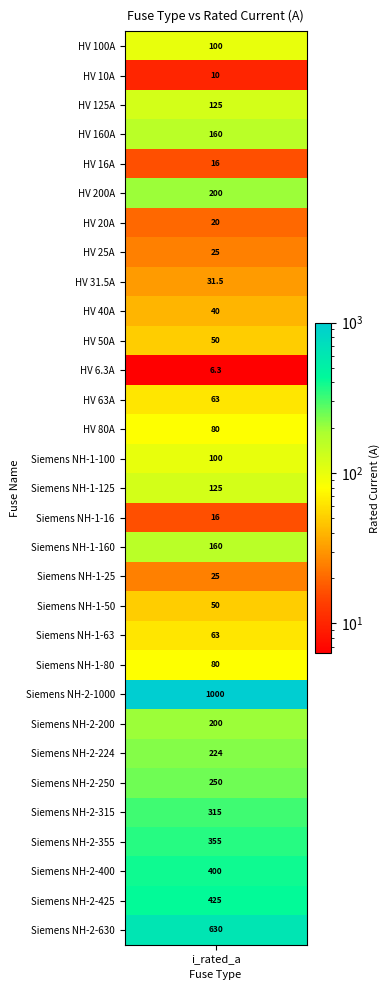

Which has a higher value, HV 40A or Siemens NH-1-125?

Siemens NH-1-125